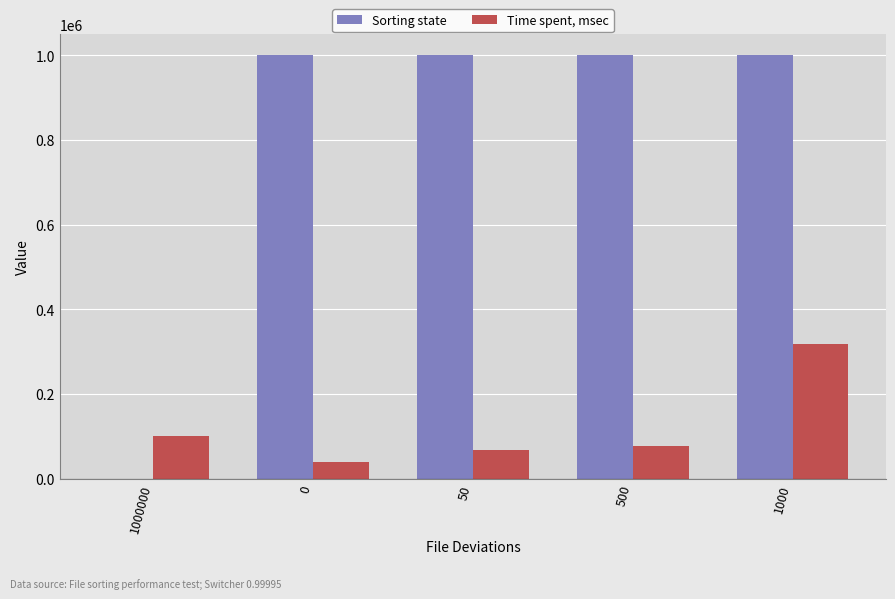

At which label is Time spent, msec closest to 179685?

1000000